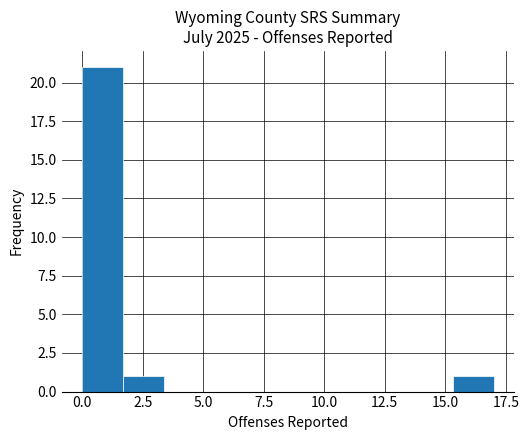

Around what value on the x-axis is the tallest bar? Give the approximate position of its centre, as read against the axis.

1.0